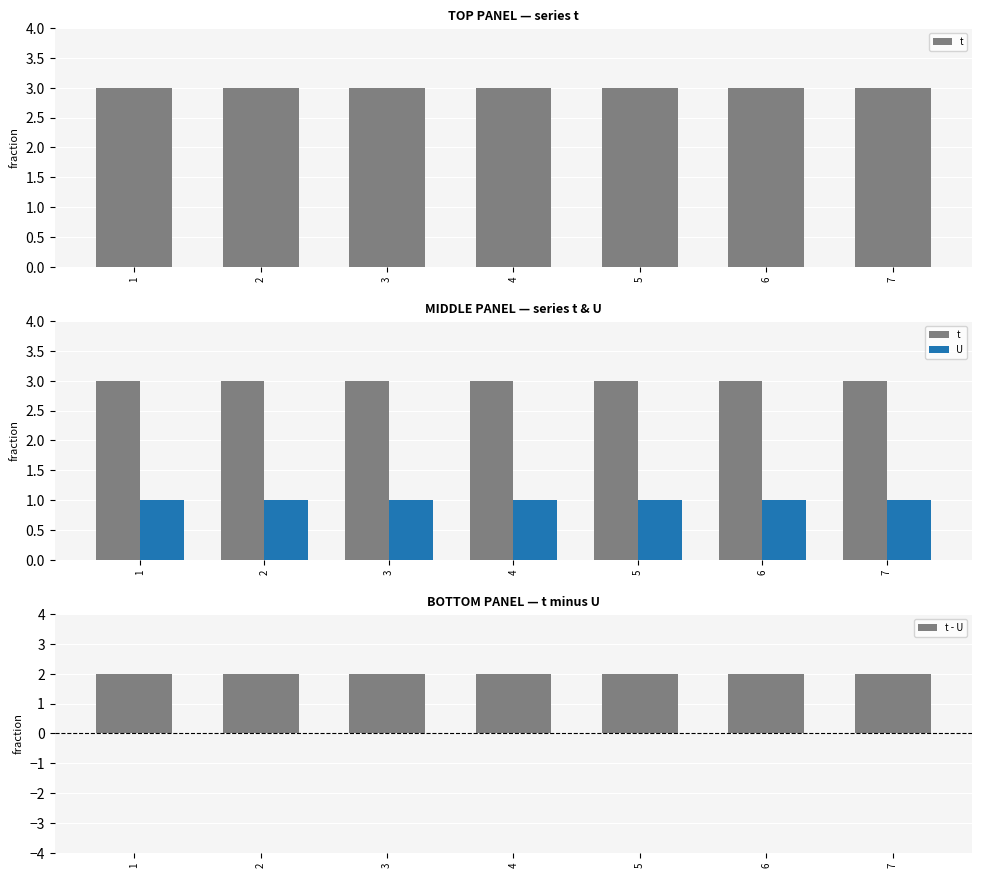

What is the spread (max minus min) of values at 1?

2